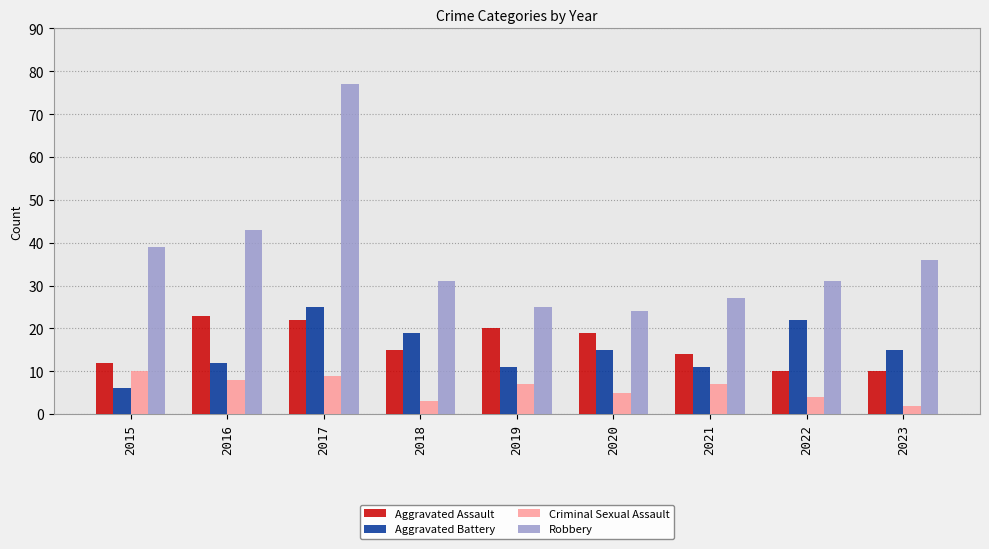

At how many categories does at least one series exceed 3?

9